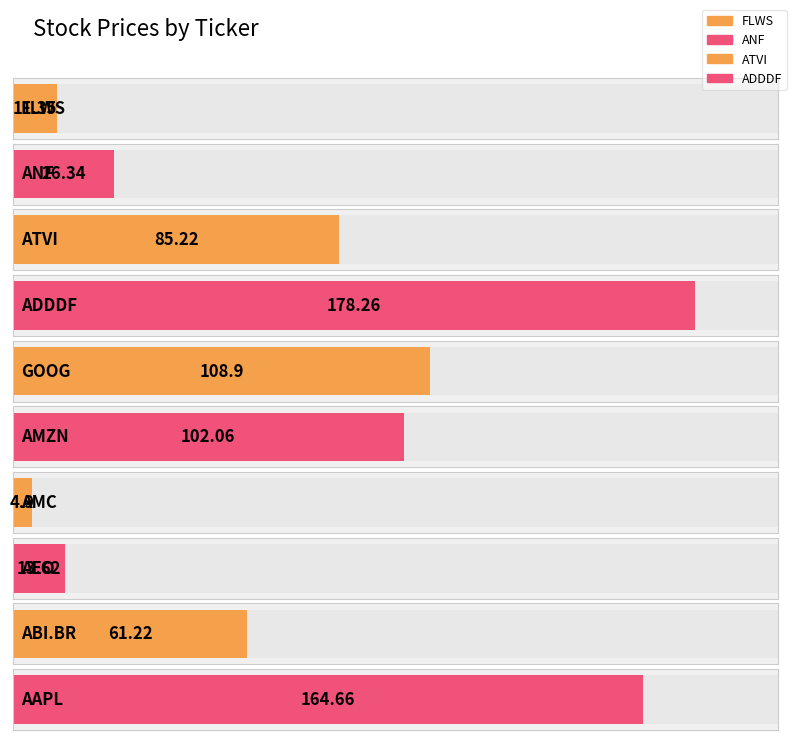

Approximately how many times larger is the value at ANF compared to ATVI?

0.3